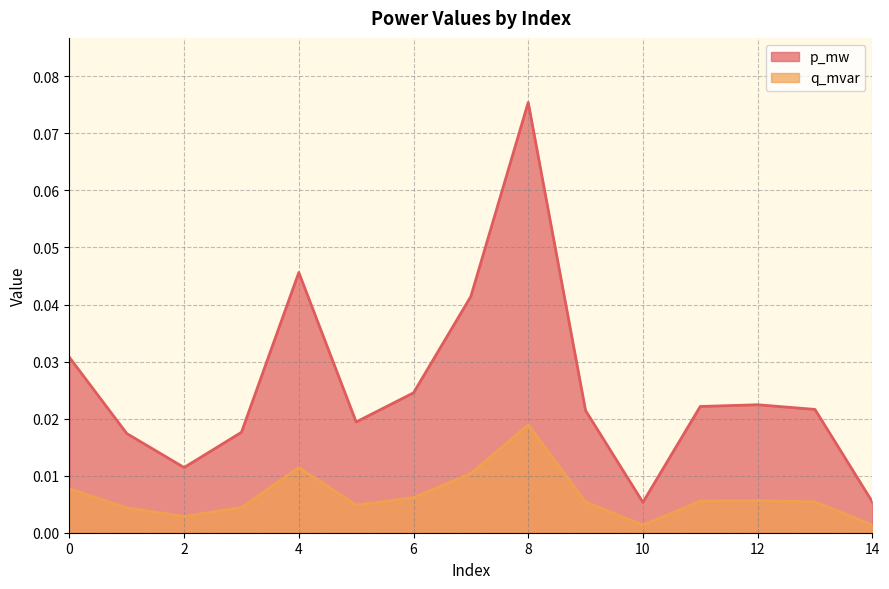

Which category has the highest value across all series?

8